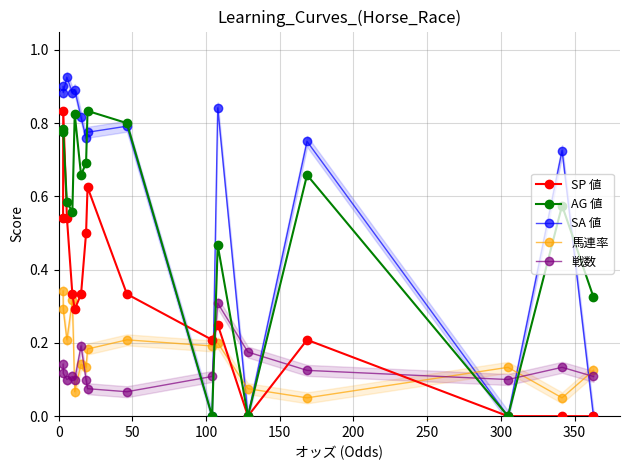

True or false: SP 値 has more than 0 interior local peaks.

True